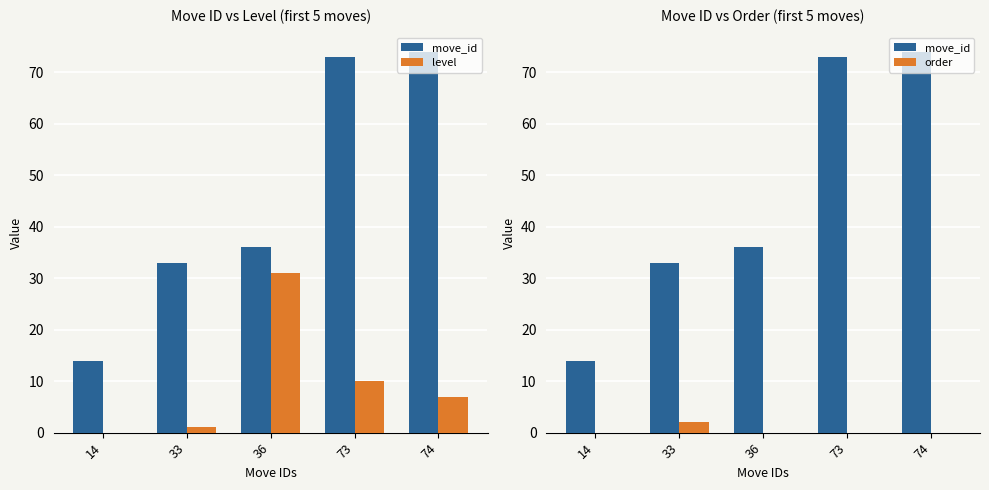

What value does the move_id series have at 36, to the nearest 5?

35